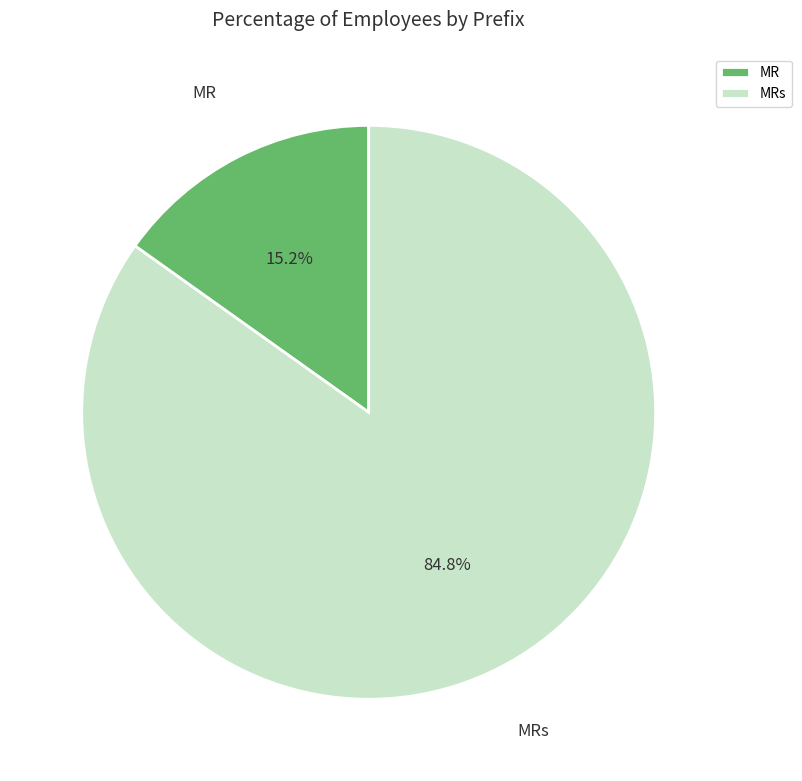

What is the ratio of the value at MRs to the value at MR?

5.6